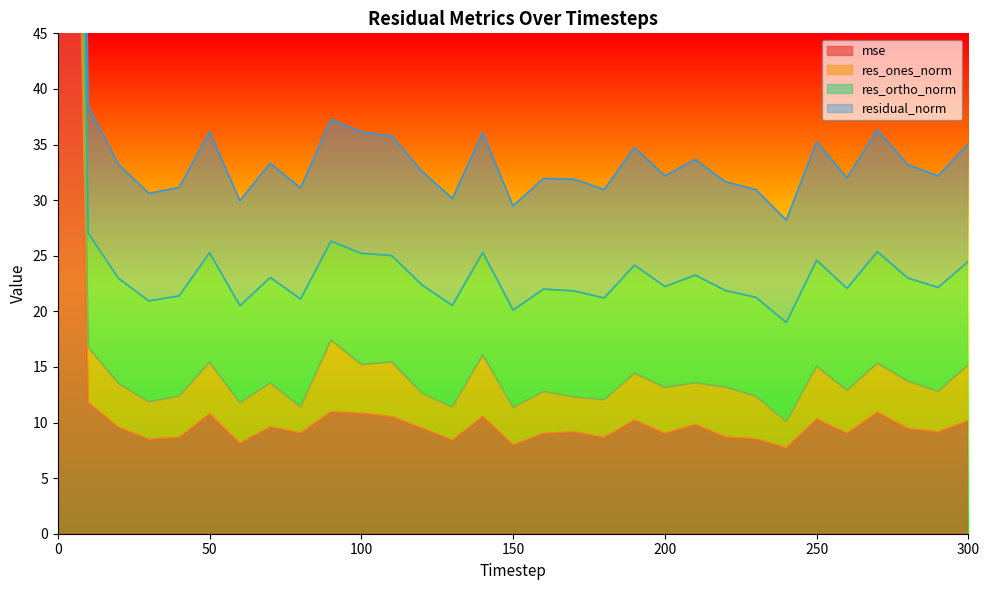

Between 20 and 180, which series saw the biggest shift?

residual_norm